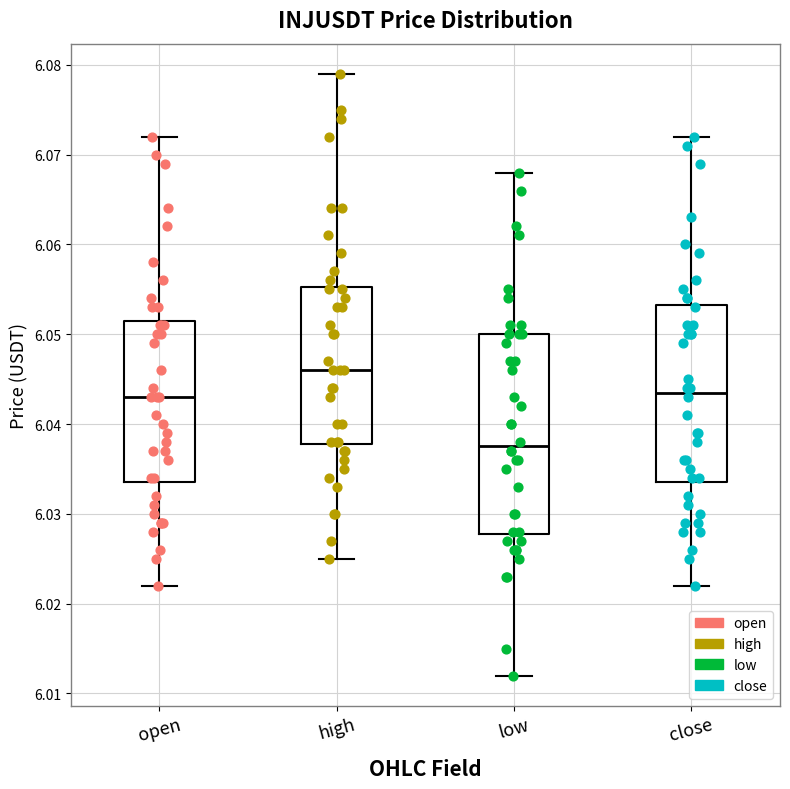

Which box has the highest median line?

high